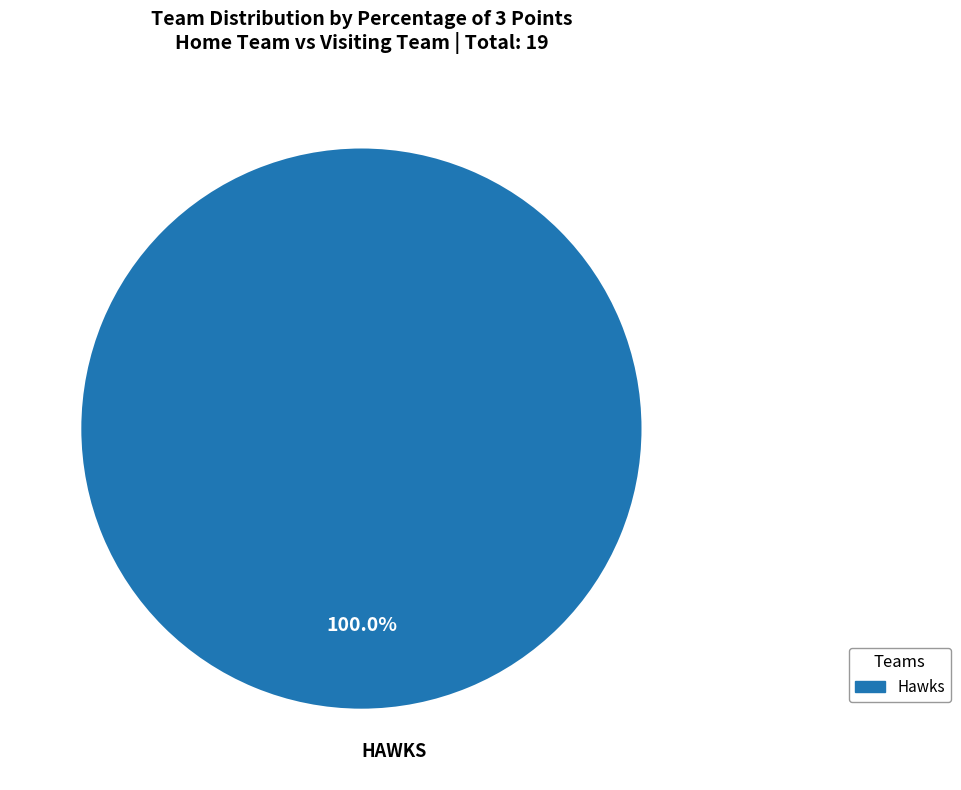

Rank the categories by value from highest to lowest.

Hawks